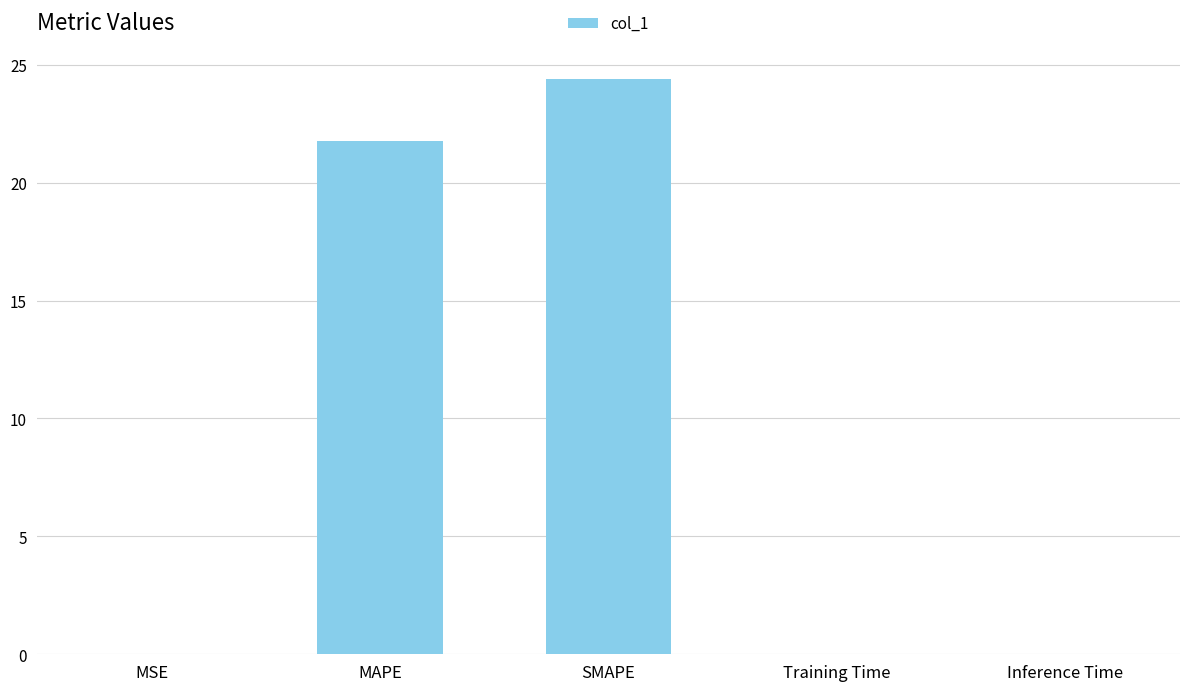

Are the bars grouped side by side (vs. stacked)?

No